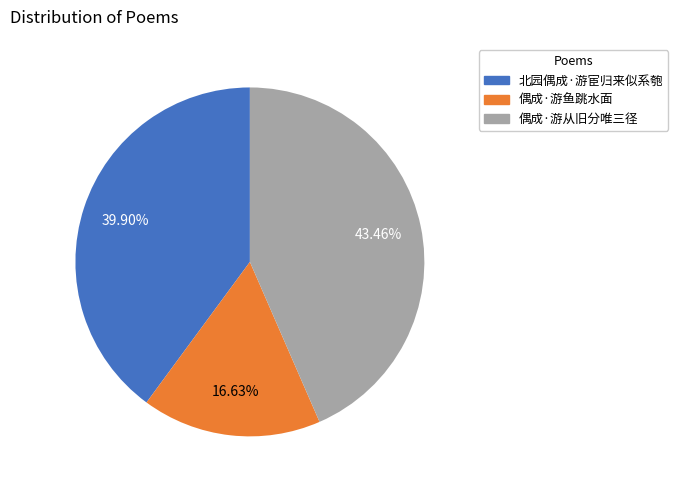

To the nearest percent, what is the average slice percentage?

33%